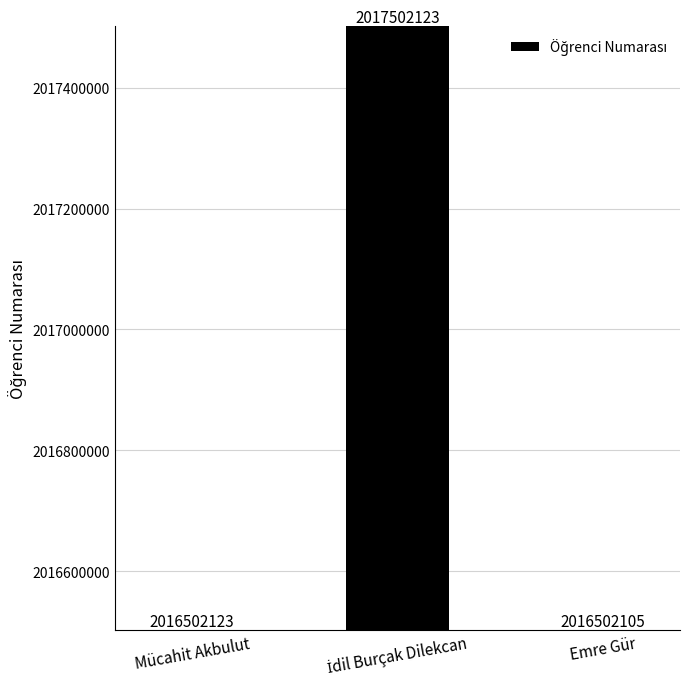

How many series are shown in this chart?

1